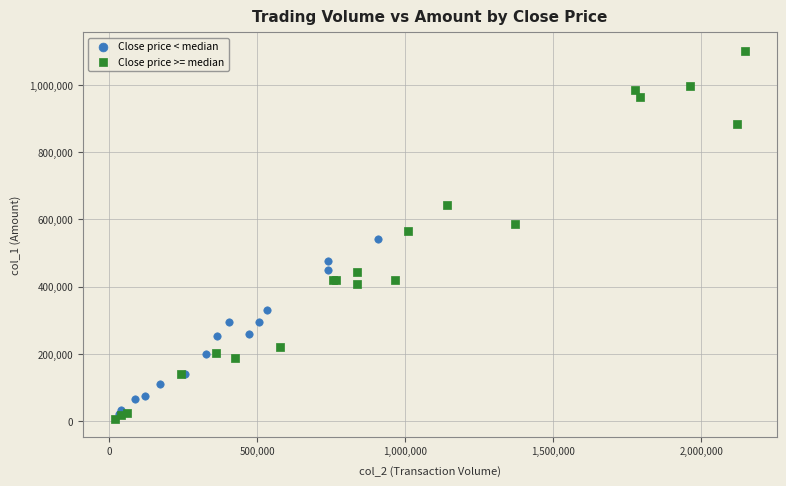

Which series reaches the minimum Y coordinate?

Close price >= median